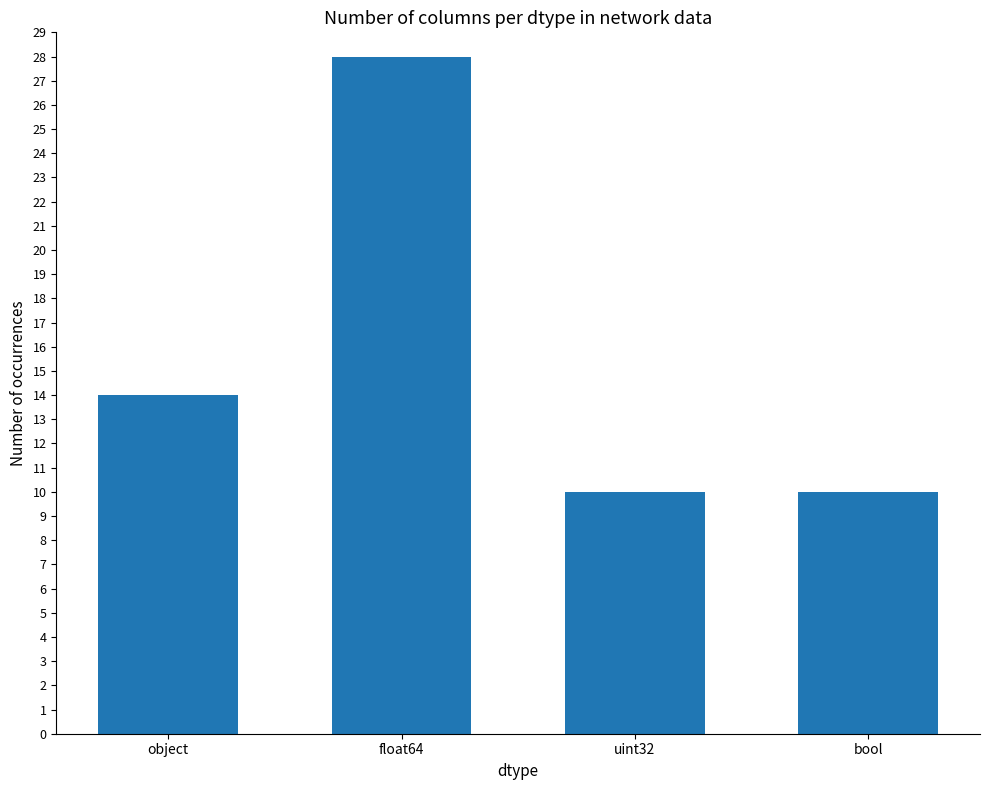

Reading left to right, what are all the values shown in this chart?

14	28	10	10